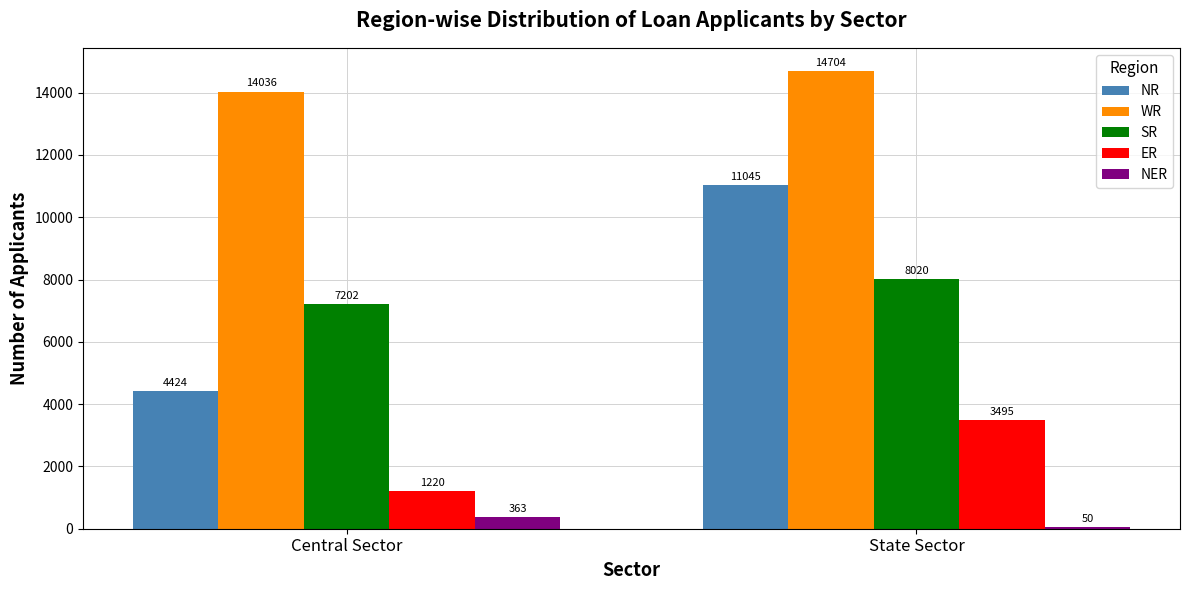

How many data points in NER are less than 363?

1